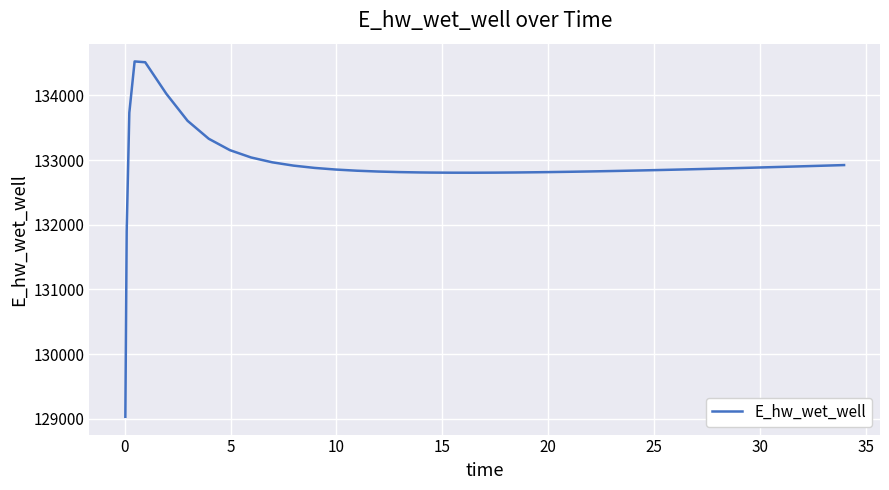

What is the minimum value shown in the chart?

129031.7